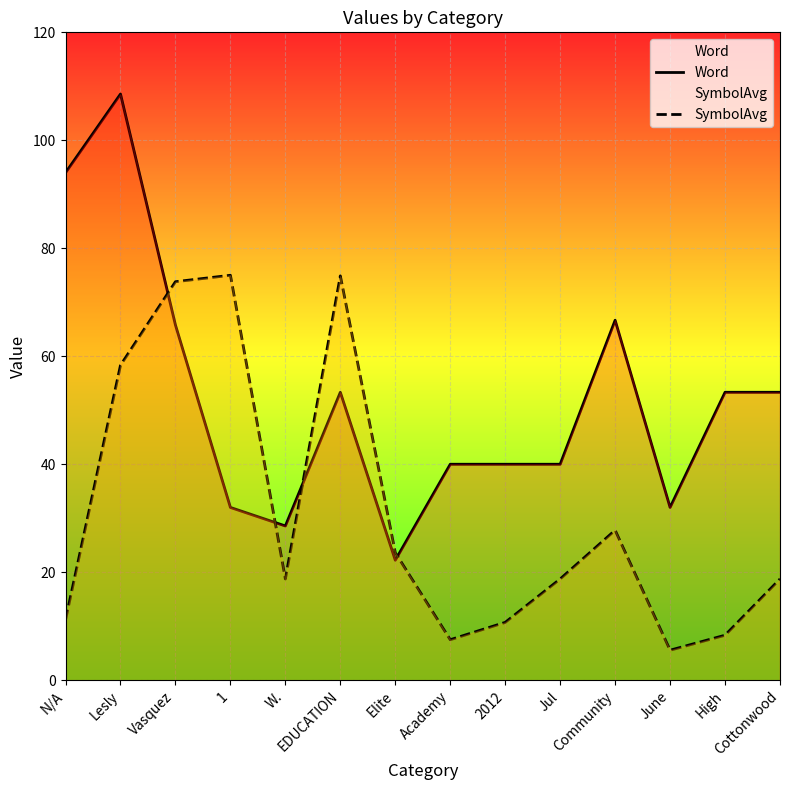

What is the label of the 1st point from the left?

N/A